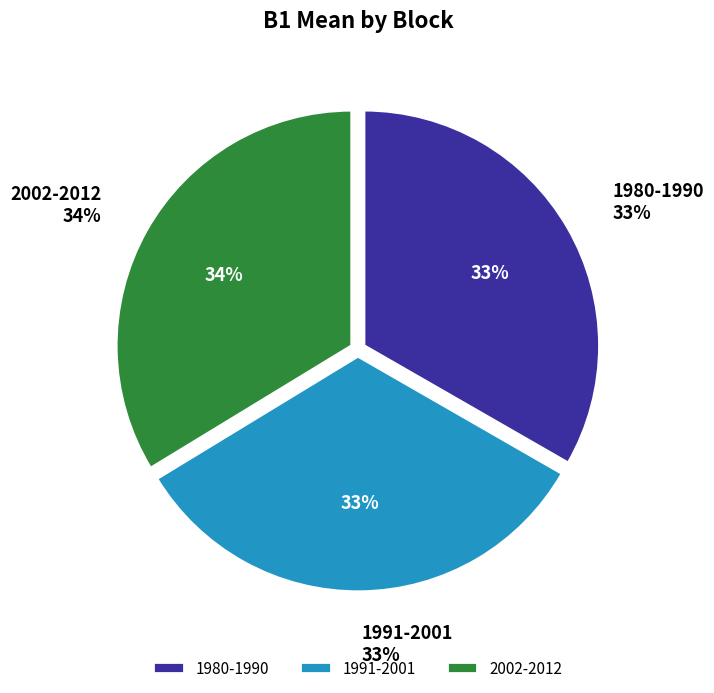

How many slices are in this pie chart?

3